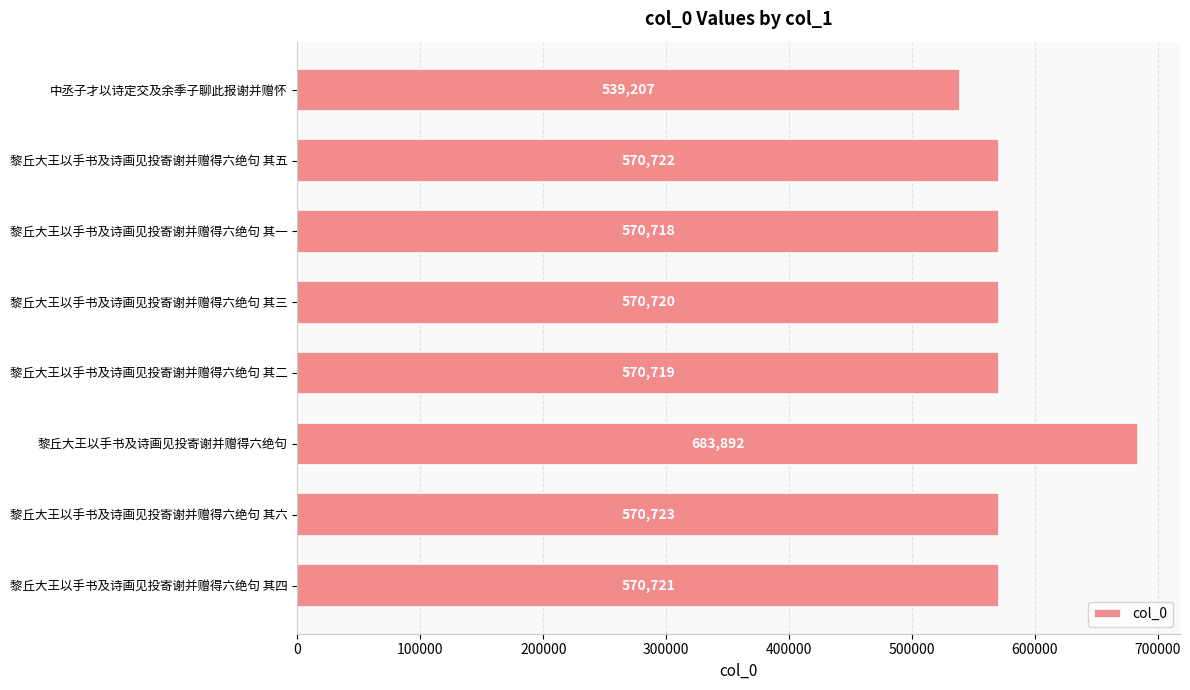

Rank the categories by value from highest to lowest.

黎丘大王以手书及诗画见投寄谢并赠得六绝句, 黎丘大王以手书及诗画见投寄谢并赠得六绝句 其六, 黎丘大王以手书及诗画见投寄谢并赠得六绝句 其五, 黎丘大王以手书及诗画见投寄谢并赠得六绝句 其四, 黎丘大王以手书及诗画见投寄谢并赠得六绝句 其三, 黎丘大王以手书及诗画见投寄谢并赠得六绝句 其二, 黎丘大王以手书及诗画见投寄谢并赠得六绝句 其一, 中丞子才以诗定交及余季子聊此报谢并赠怀